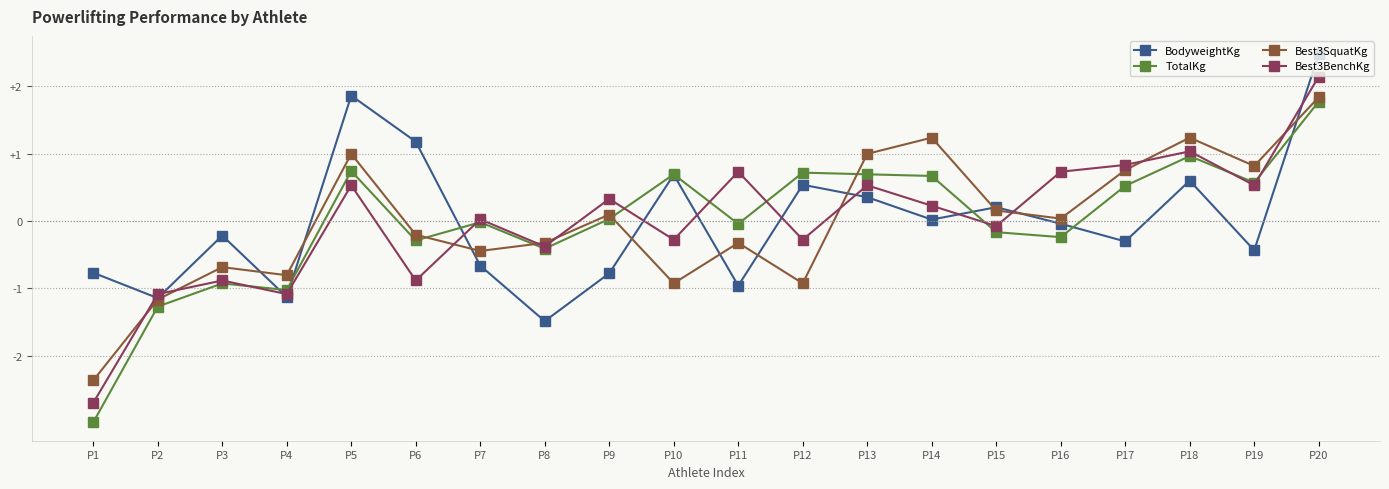

At which category is the sum across all series the highest?

P20